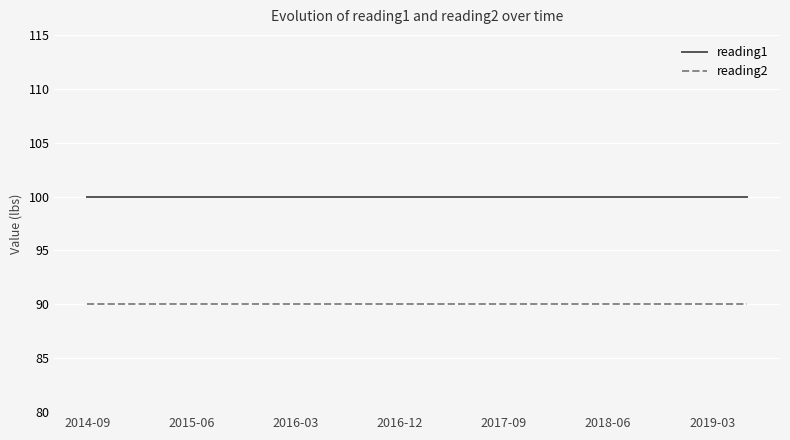

Which series has the largest total across all categories?

reading1